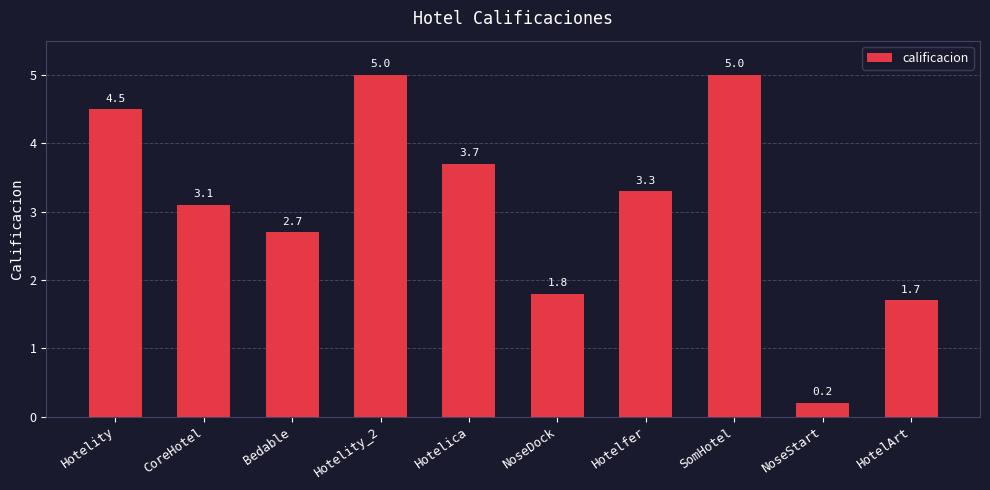

Which has a higher value, NoseDock or HotelArt?

NoseDock